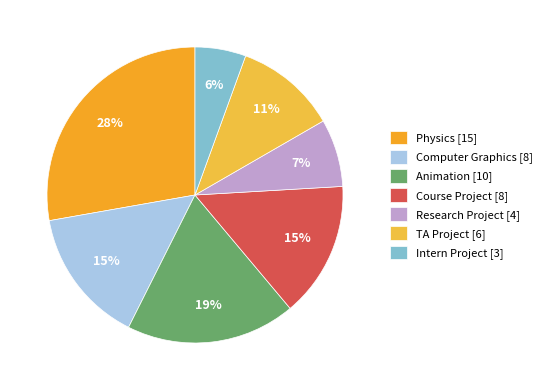

Is the sum of Physics and Research Project greater than half?

No